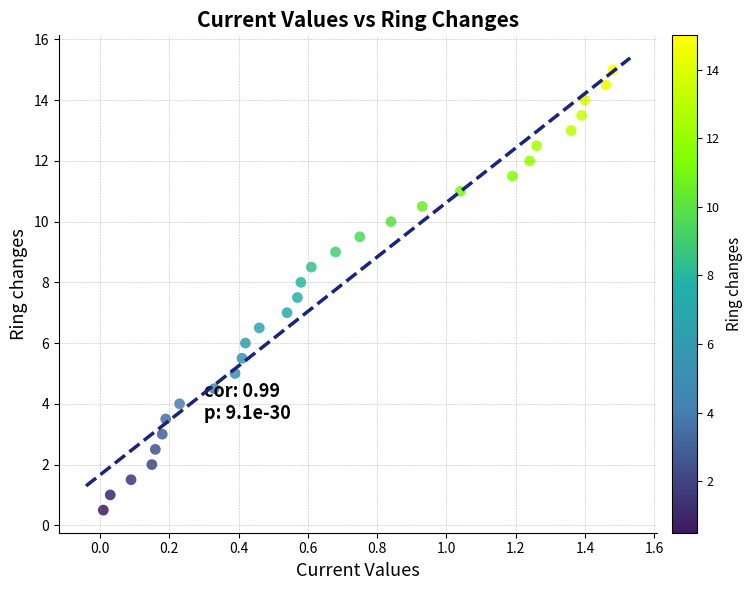

What is the range of Y values (max minus min)?

14.5